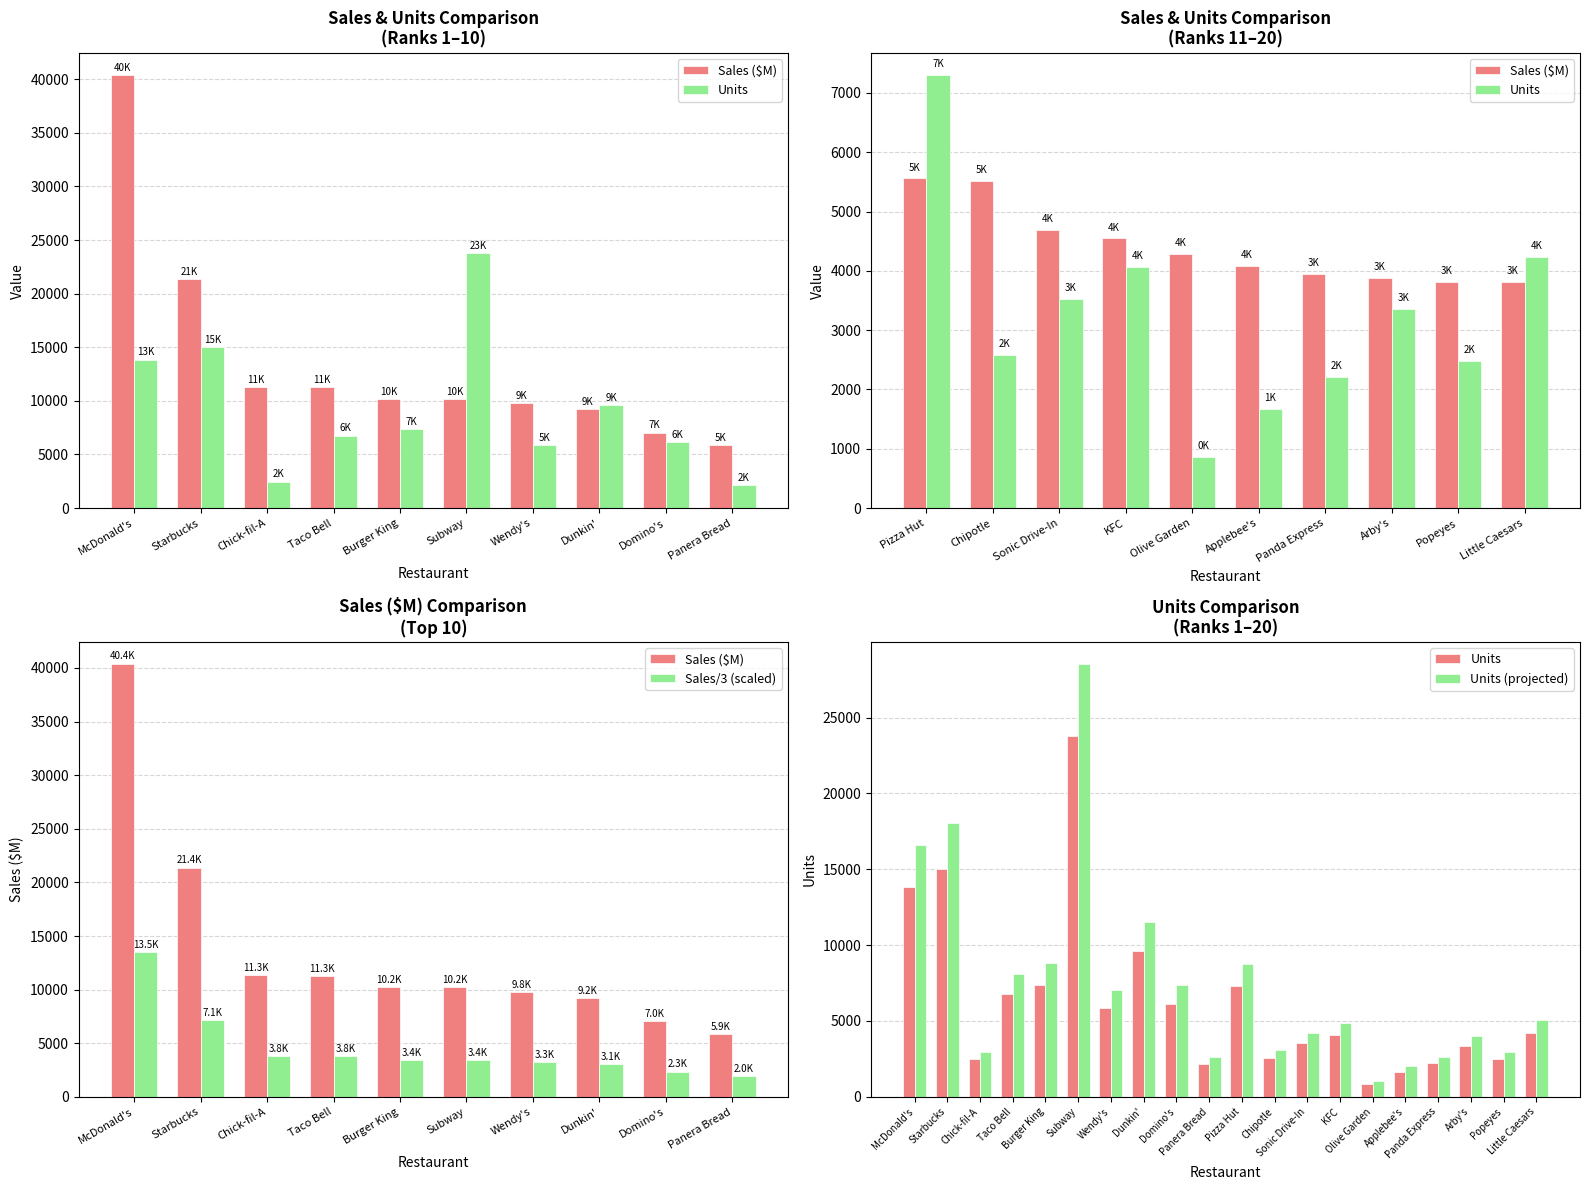

Approximately how many times larger is the value at Panera Bread compared to Little Caesars?

0.5